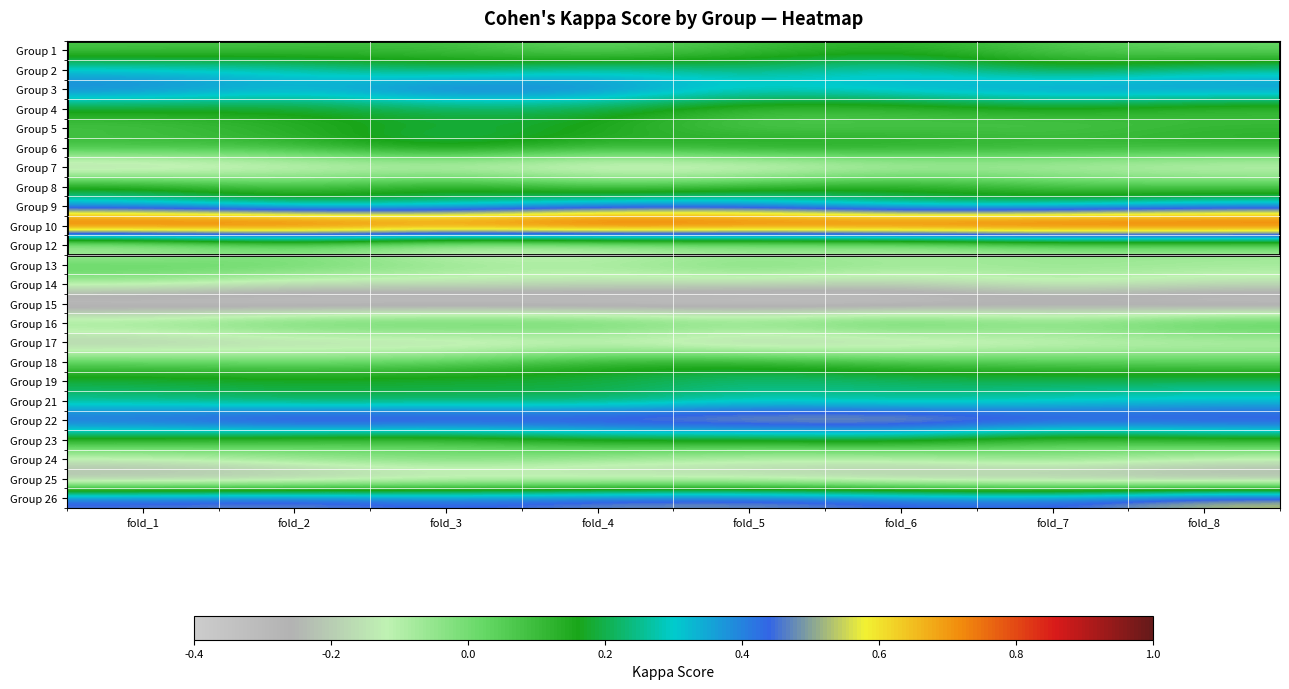

What is the minimum value shown in the chart?

-0.4